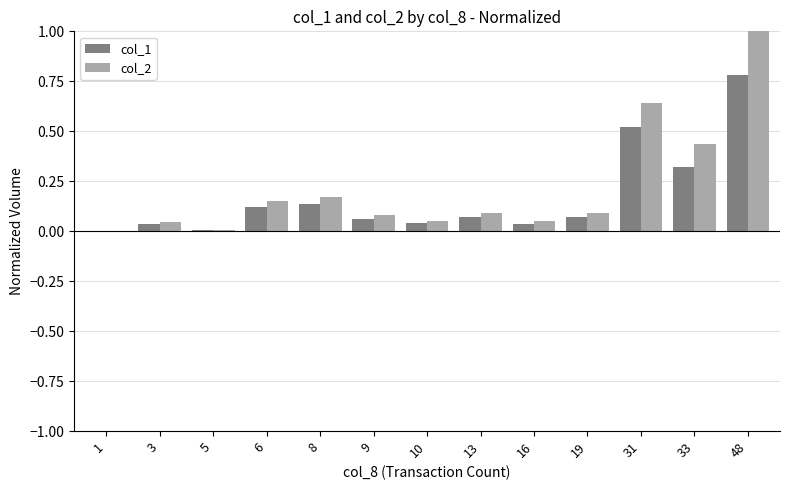

Is it true that col_1 equals 0.8 at 48?

True